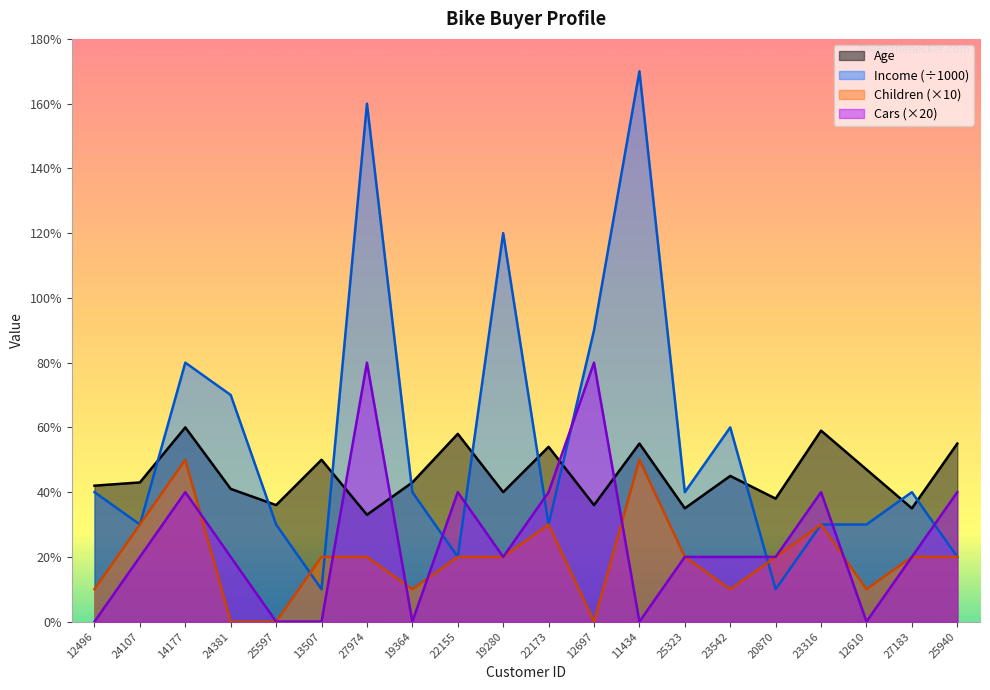

Between 20870 and 19280, which is larger?

19280